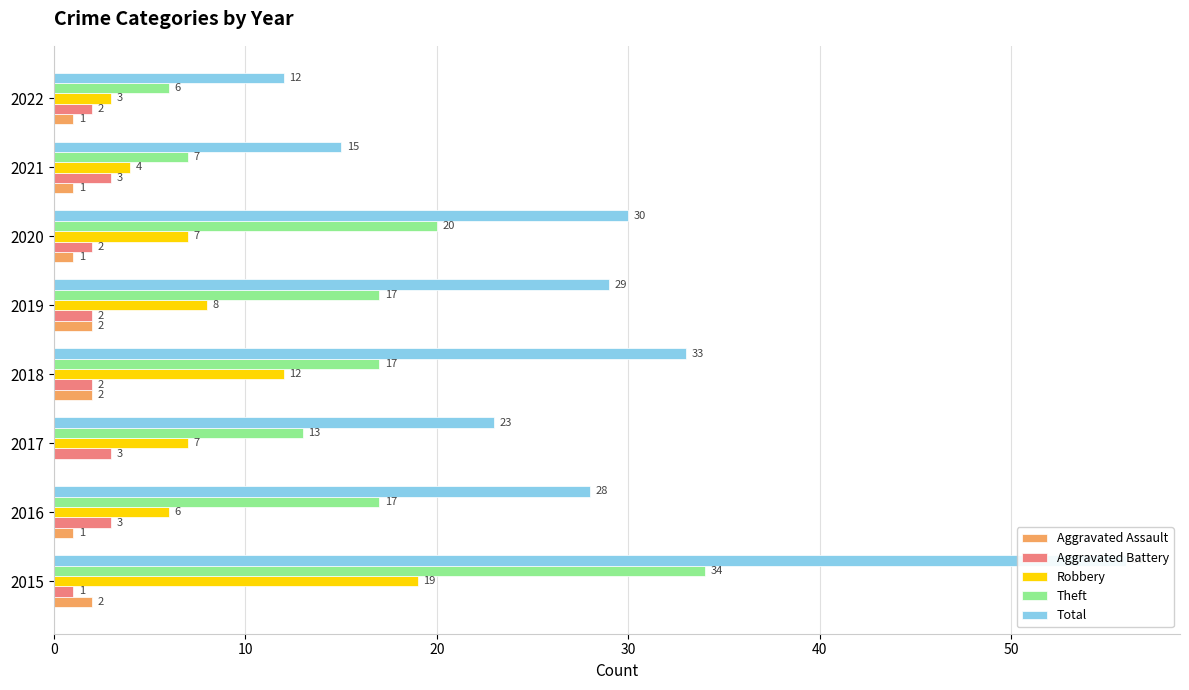

How many groups of bars are there?

8